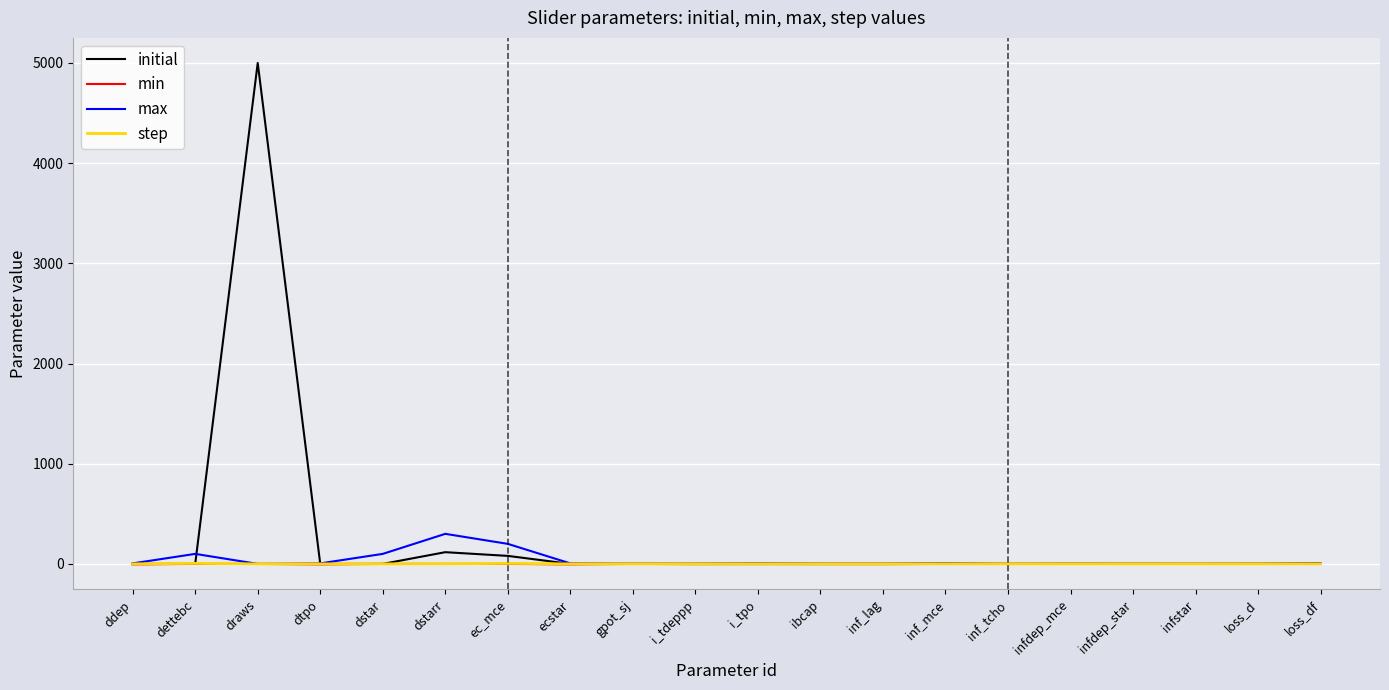

What is the approximate value of initial at infdep_mce?

0.7